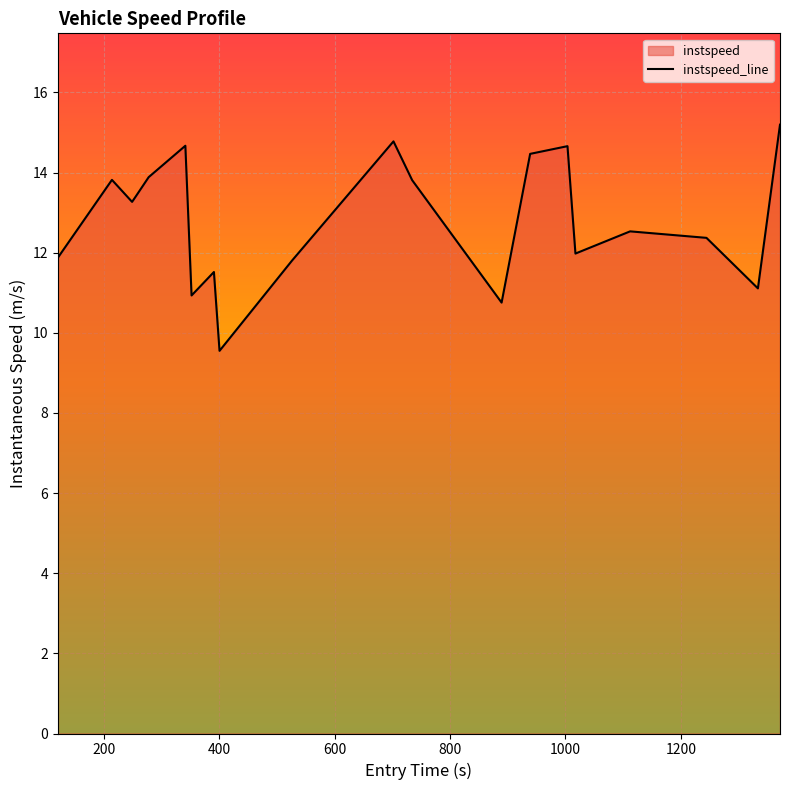

What is the difference between the maximum and minimum values?

5.6